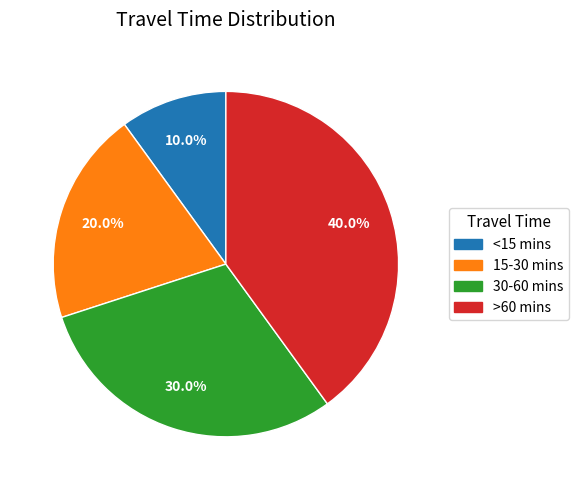

Rank the categories by value from highest to lowest.

>60 mins, 30-60 mins, 15-30 mins, <15 mins